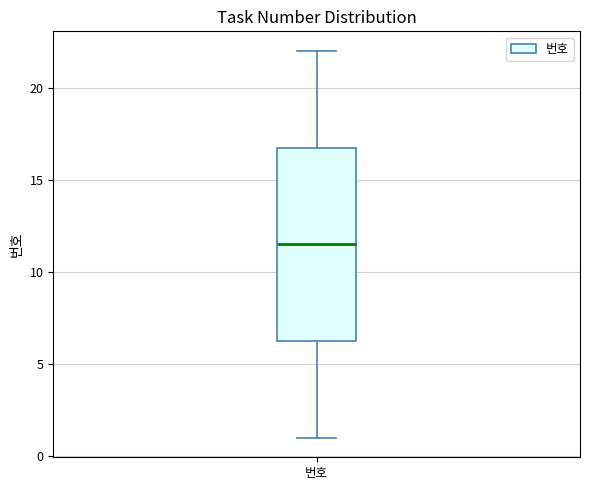

Read this box plot against the y-axis: the position of the median line, the range covered by the box, and the ends of both whiskers. The values are not printed on the chart, so give them approximately, as read against the axis.

median 11.5, box 6.5 to 17.0, whiskers 1.0 to 22.0